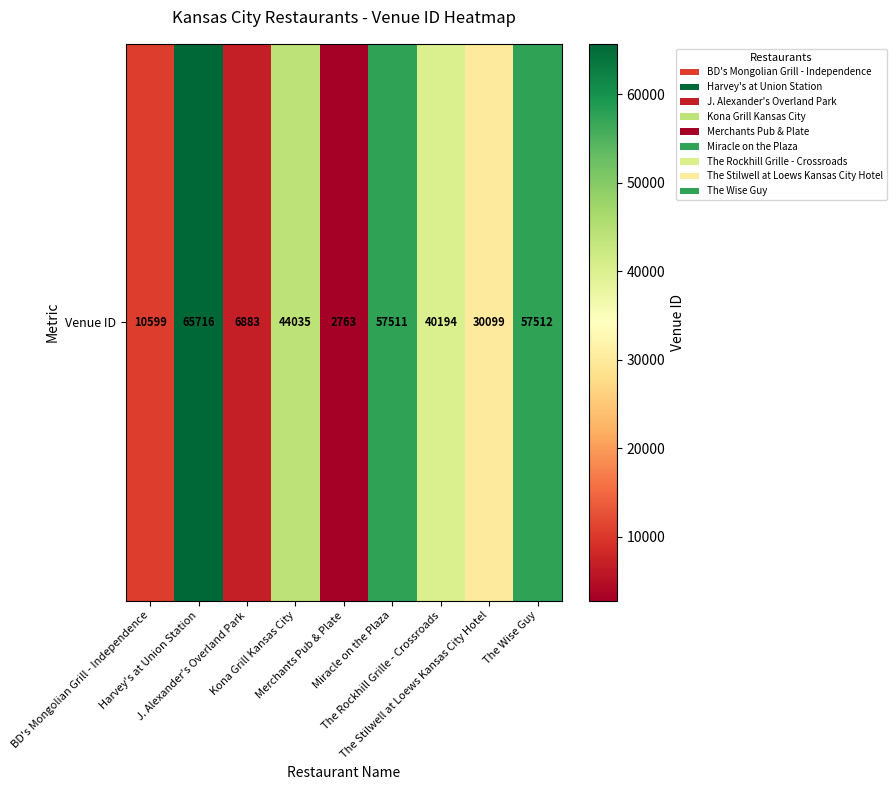

Reading left to right, transcribe all the data shown in this chart.

10599	65716	6883	44035	2763	57511	40194	30099	57512